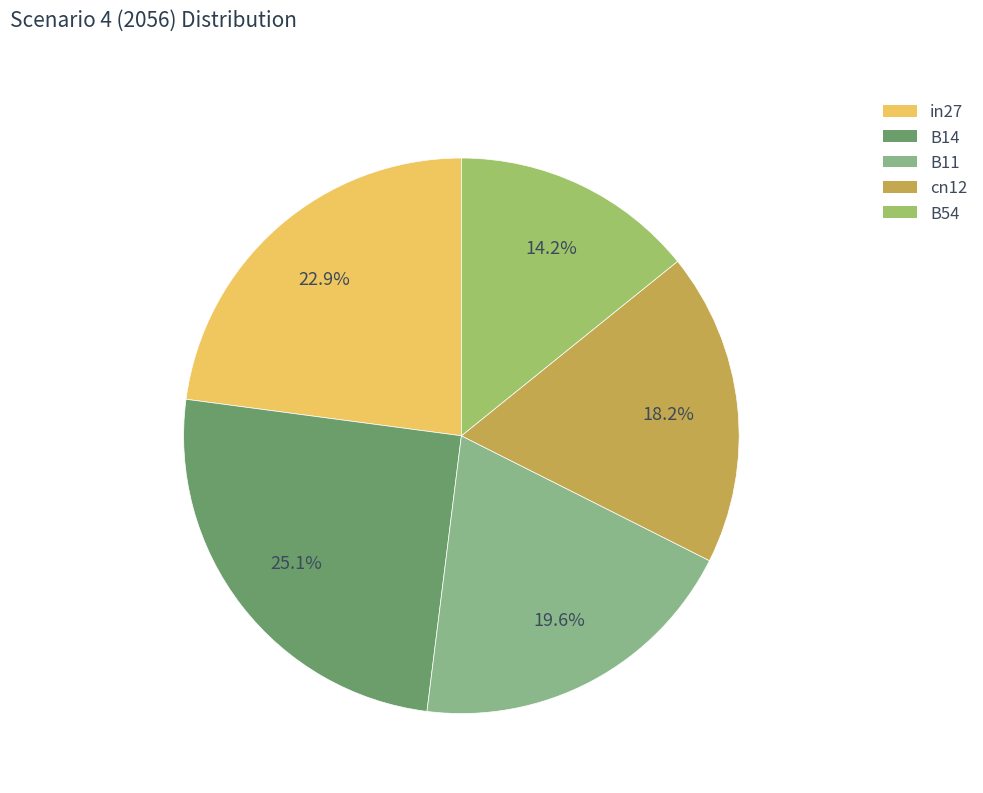

Is there any slice that represents more than half of the pie?

No